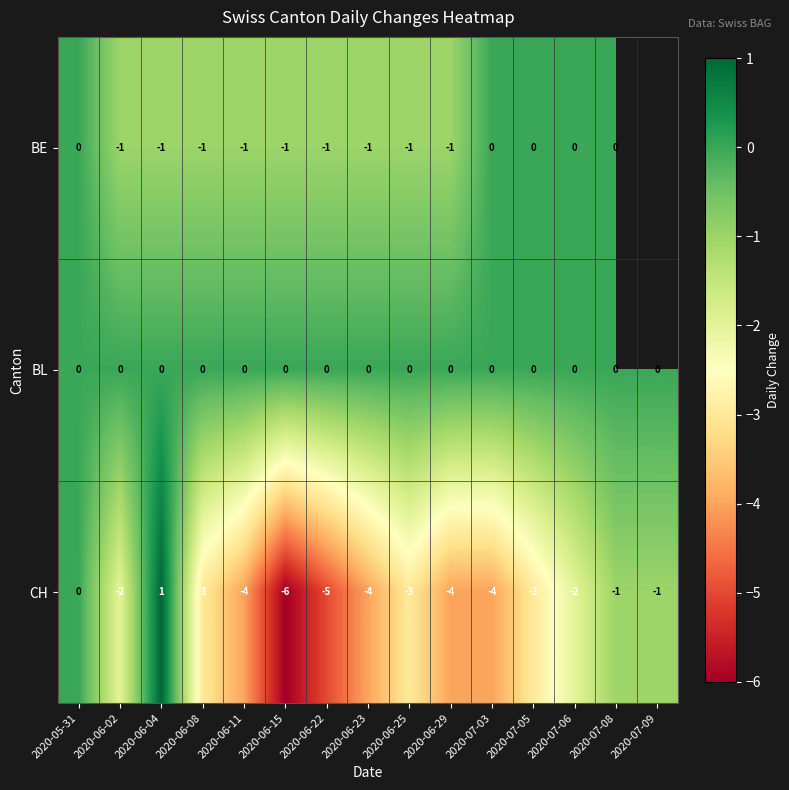

At which category does the chart reach its peak across all series?

2020-06-04